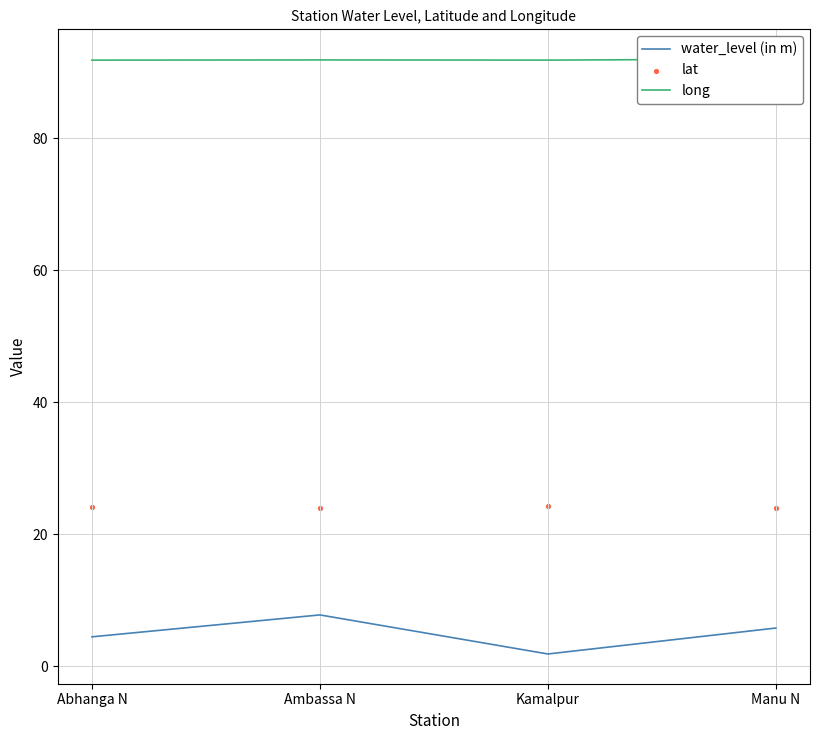

Which series contains the highest Y value?

long